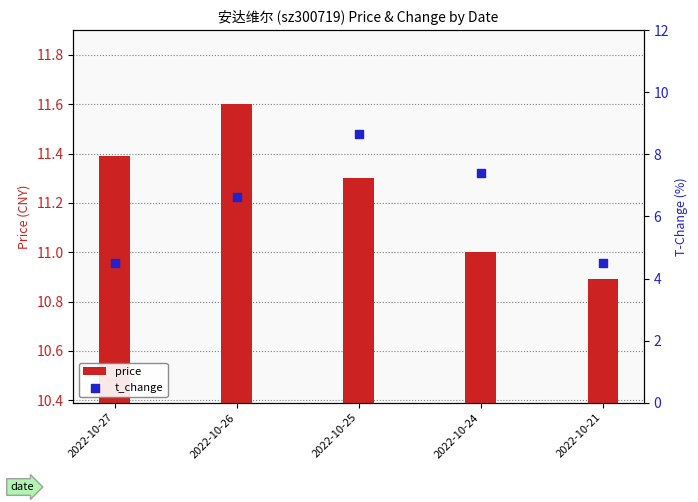

What is the total value across all series at 2022-10-25?

20.0